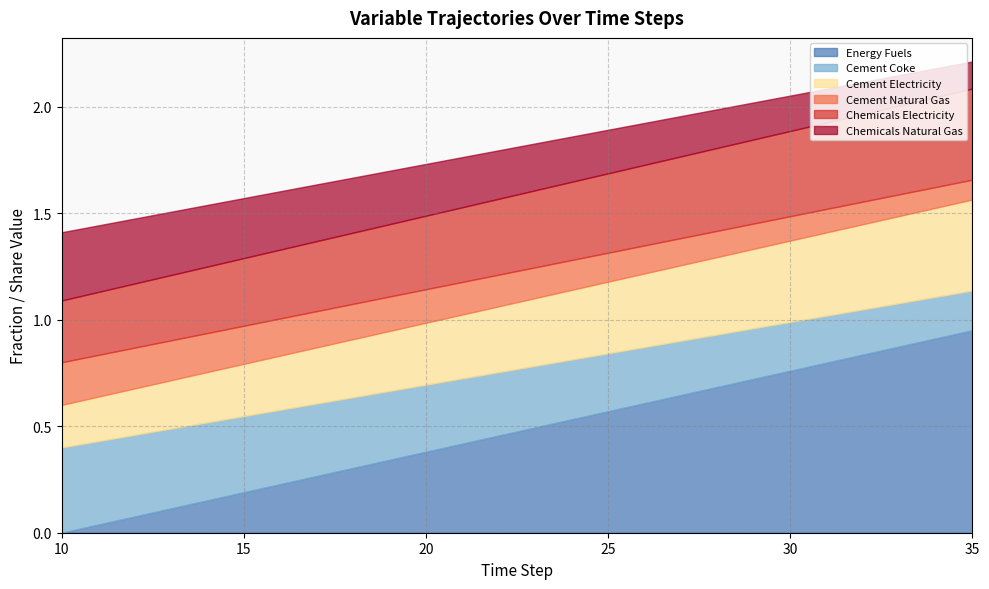

Is it true that Cement Electricity equals 0.1 at 25?

False